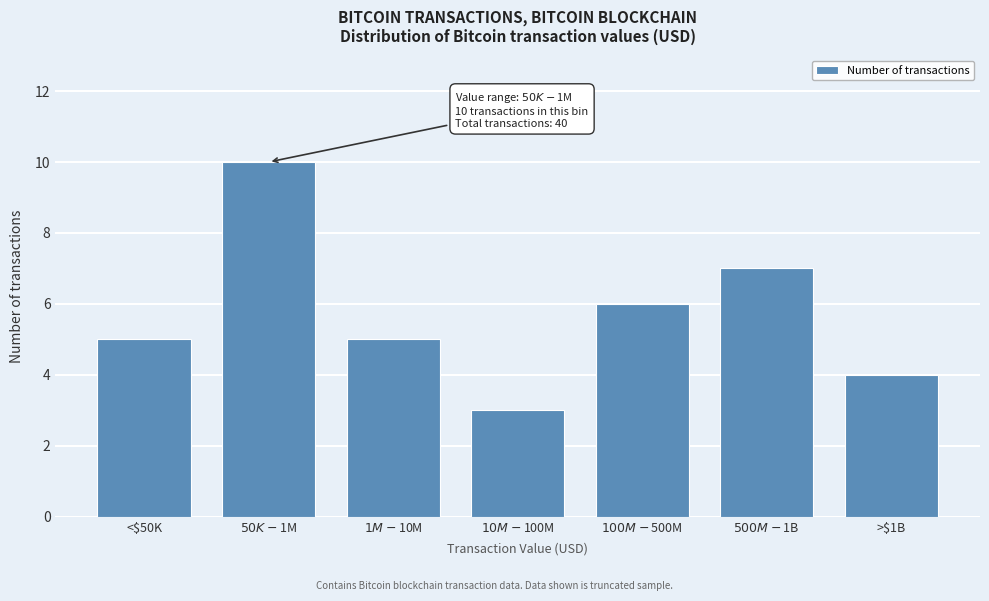

Reading right to left, extract all data points from this chart.

4	7	6	3	5	10	5